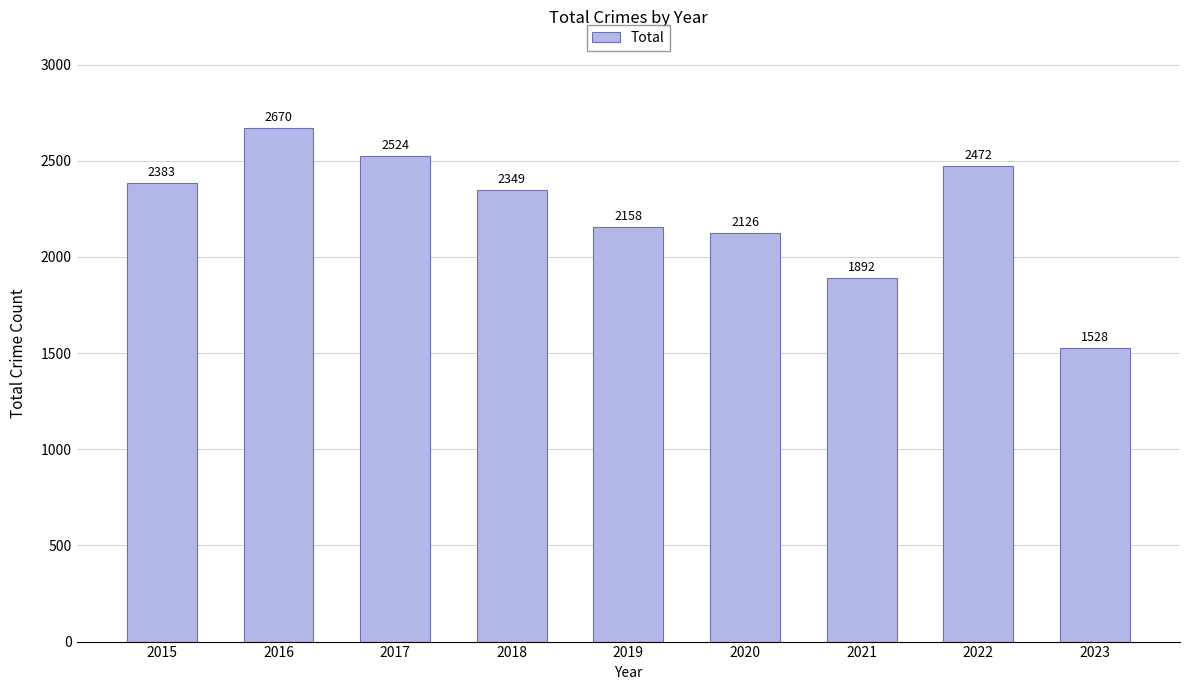

The value at 2015 is 3613. True or false?

False